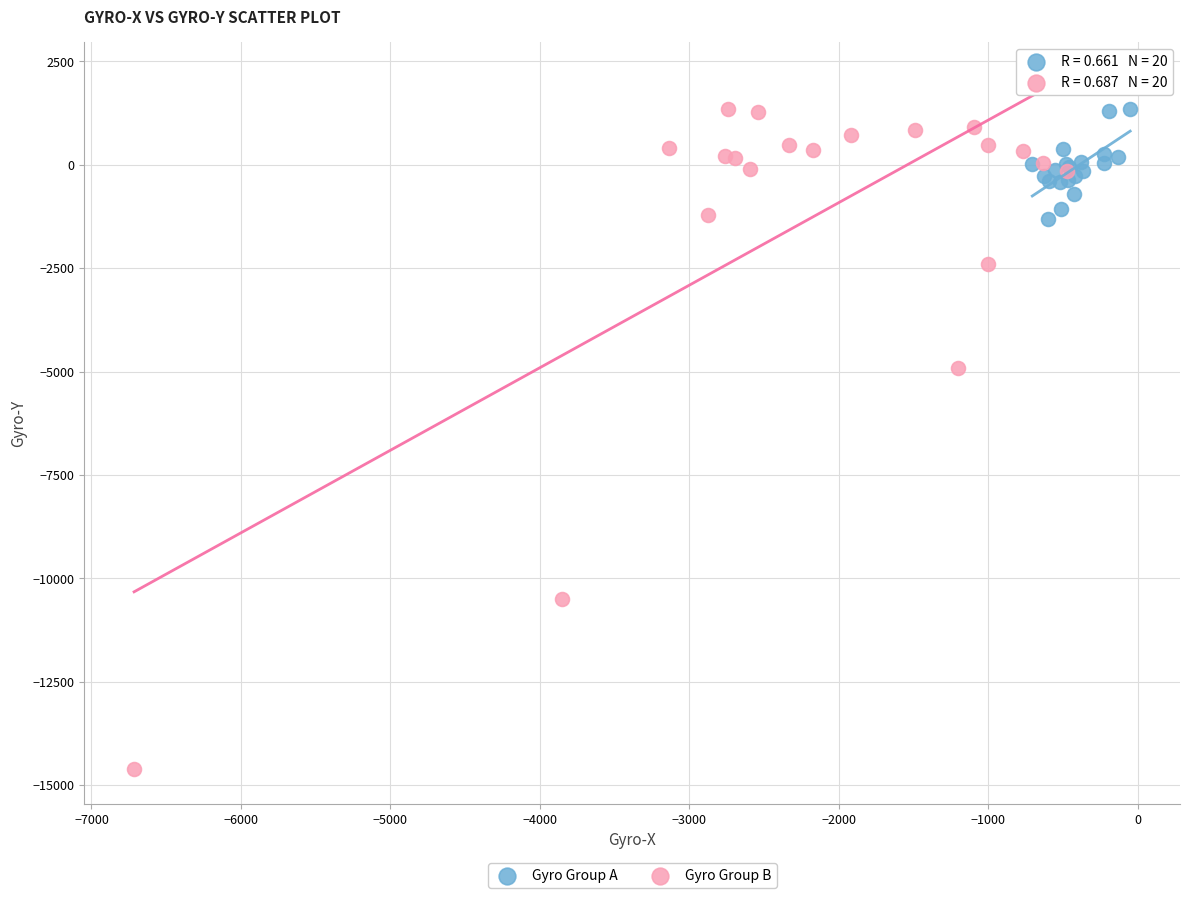

Which series has the largest Y range (max minus min)?

Gyro Group B